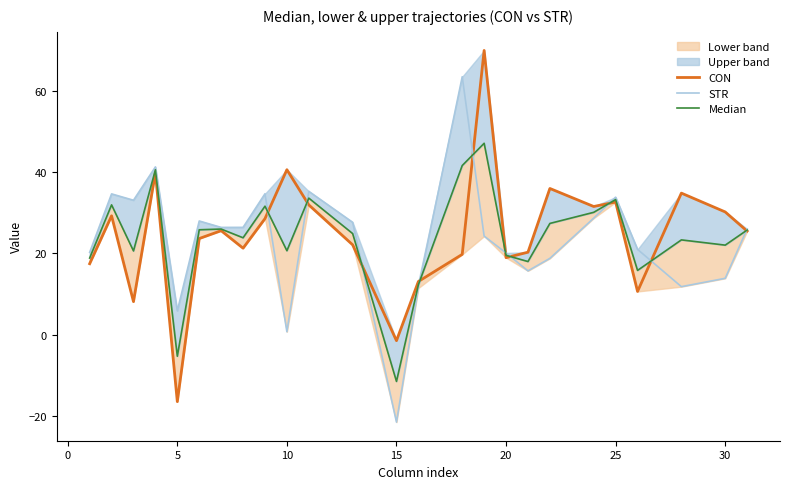

The value of CON at 5 is 4.6. True or false?

False